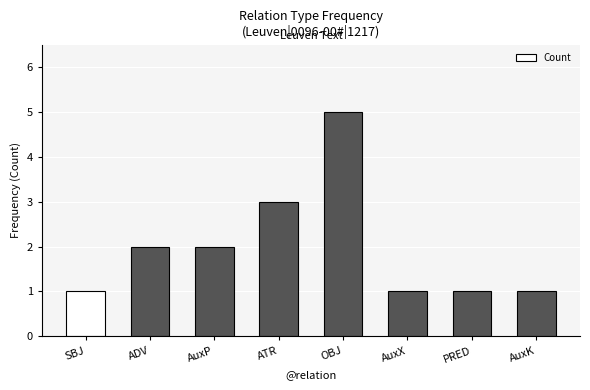

Count the values in the range 1 to 3.

7